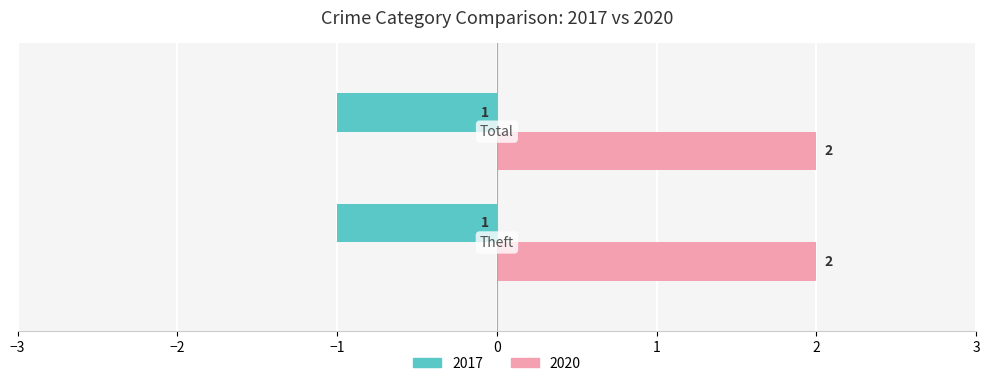

Which series has the largest total across all categories?

2020